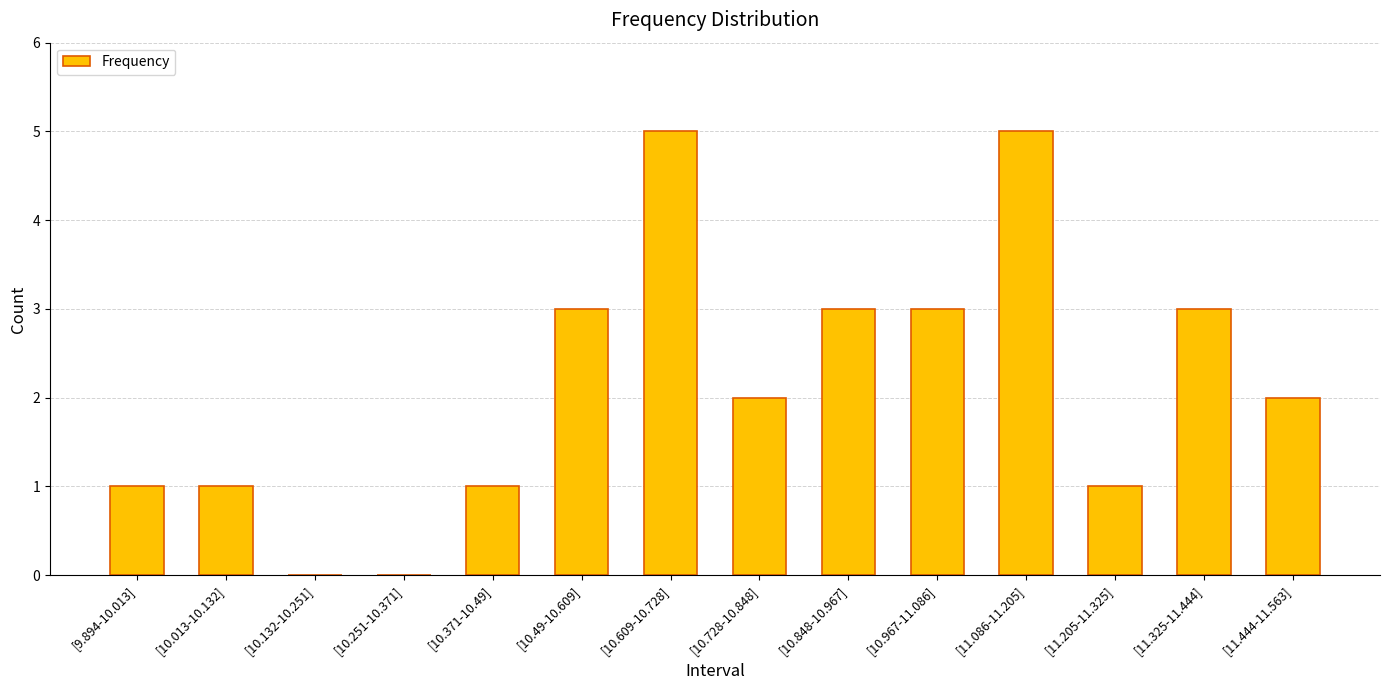

Reading right to left, extract all data points from this chart.

[11.444-11.563]=2	[11.325-11.444]=3	[11.205-11.325]=1	[11.086-11.205]=5	[10.967-11.086]=3	[10.848-10.967]=3	[10.728-10.848]=2	[10.609-10.728]=5	[10.49-10.609]=3	[10.371-10.49]=1	[10.251-10.371]=0	[10.132-10.251]=0	[10.013-10.132]=1	[9.894-10.013]=1